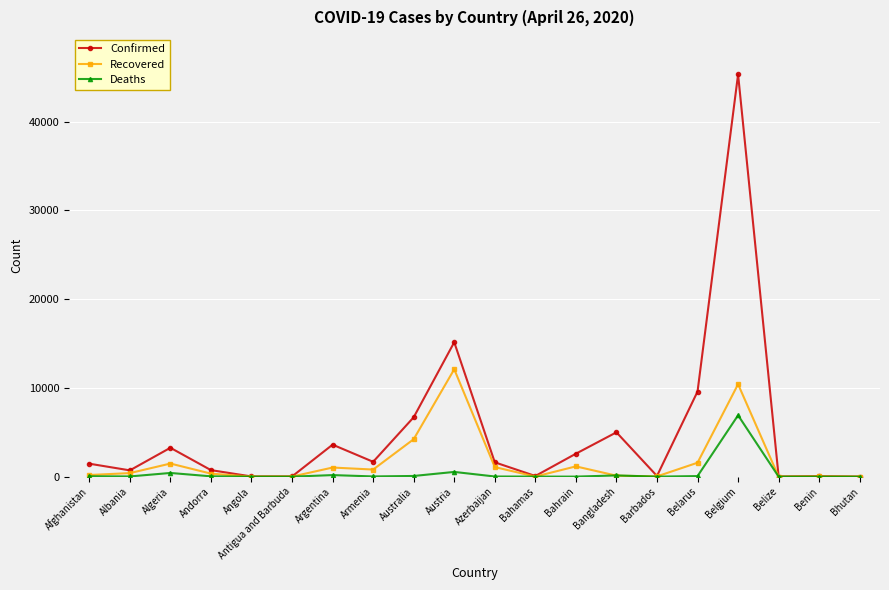

What is the label of the 10th point from the left?

Austria